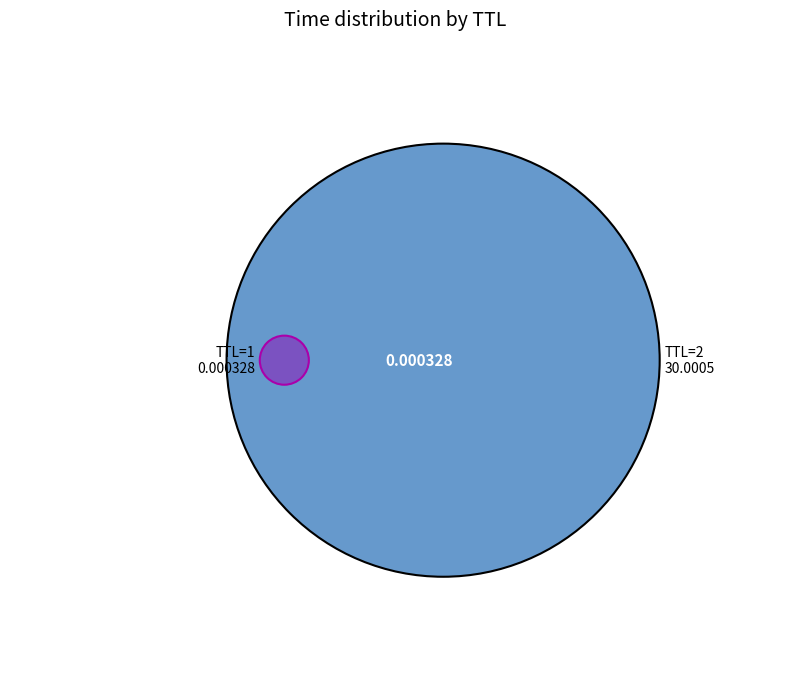

The 2 slice represents 100% of the pie. True or false?

True